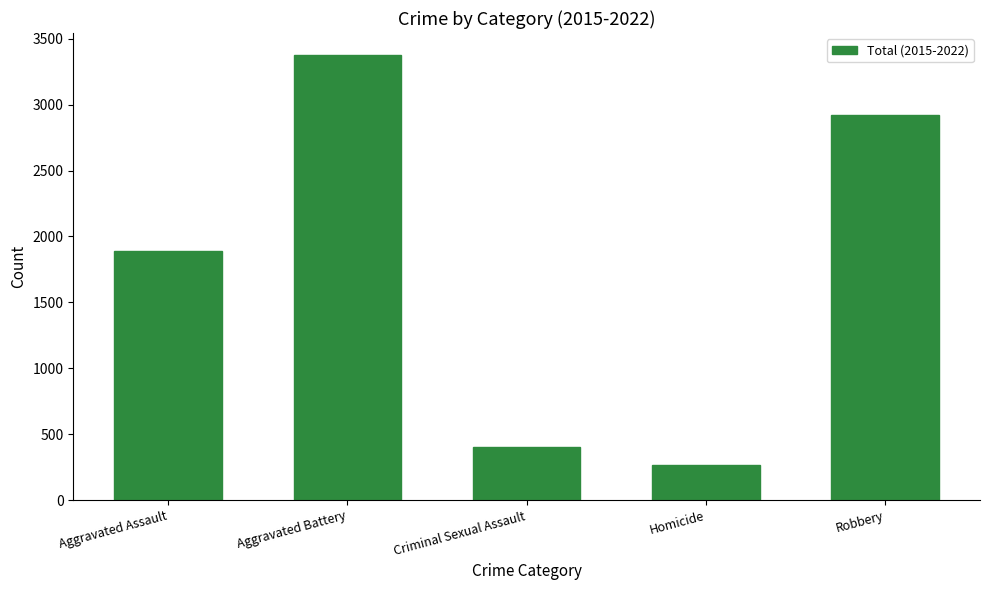

At which label is the value closest to 1821?

Aggravated Assault